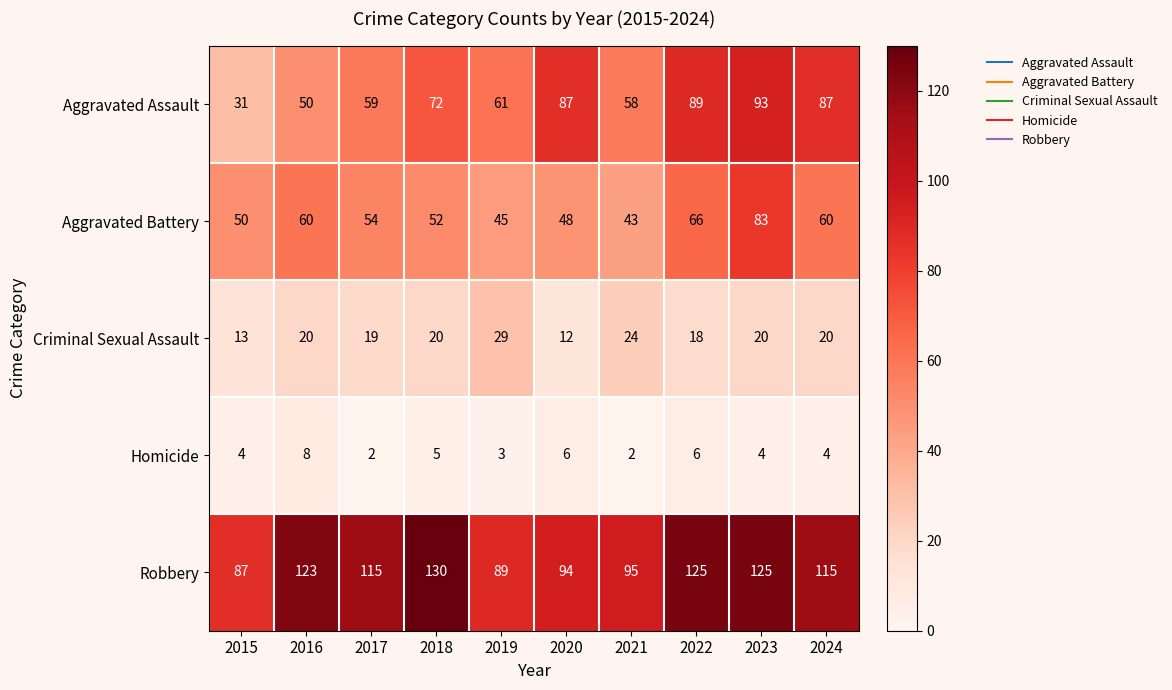

Which label corresponds to the largest value in the chart?

2018